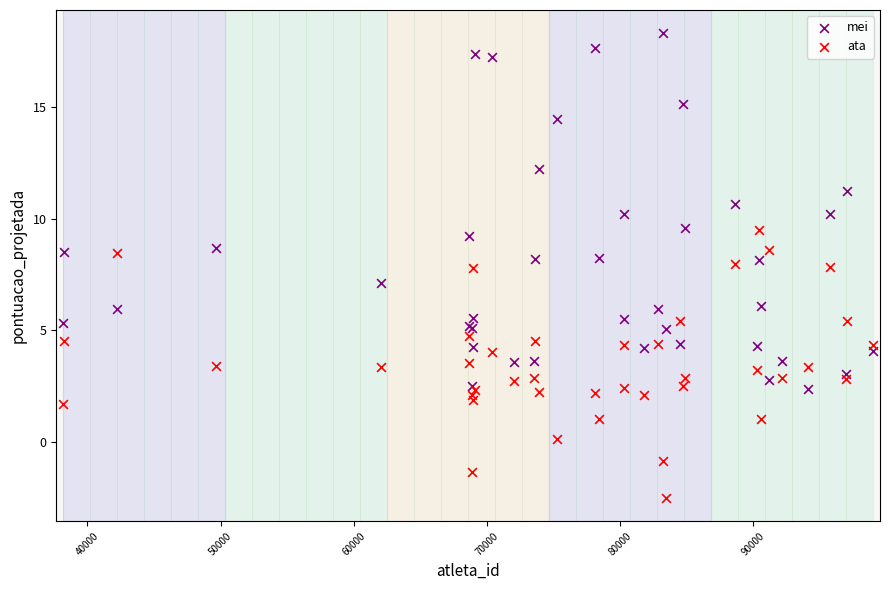

Which series contains the highest Y value?

mei